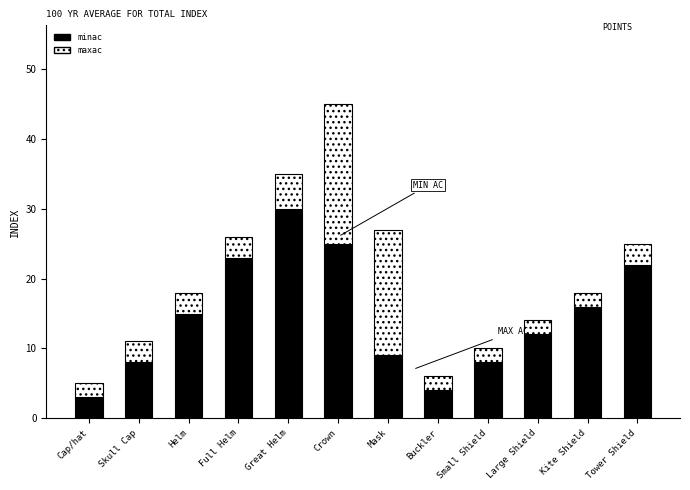

What is the lowest value of the minac series?

3